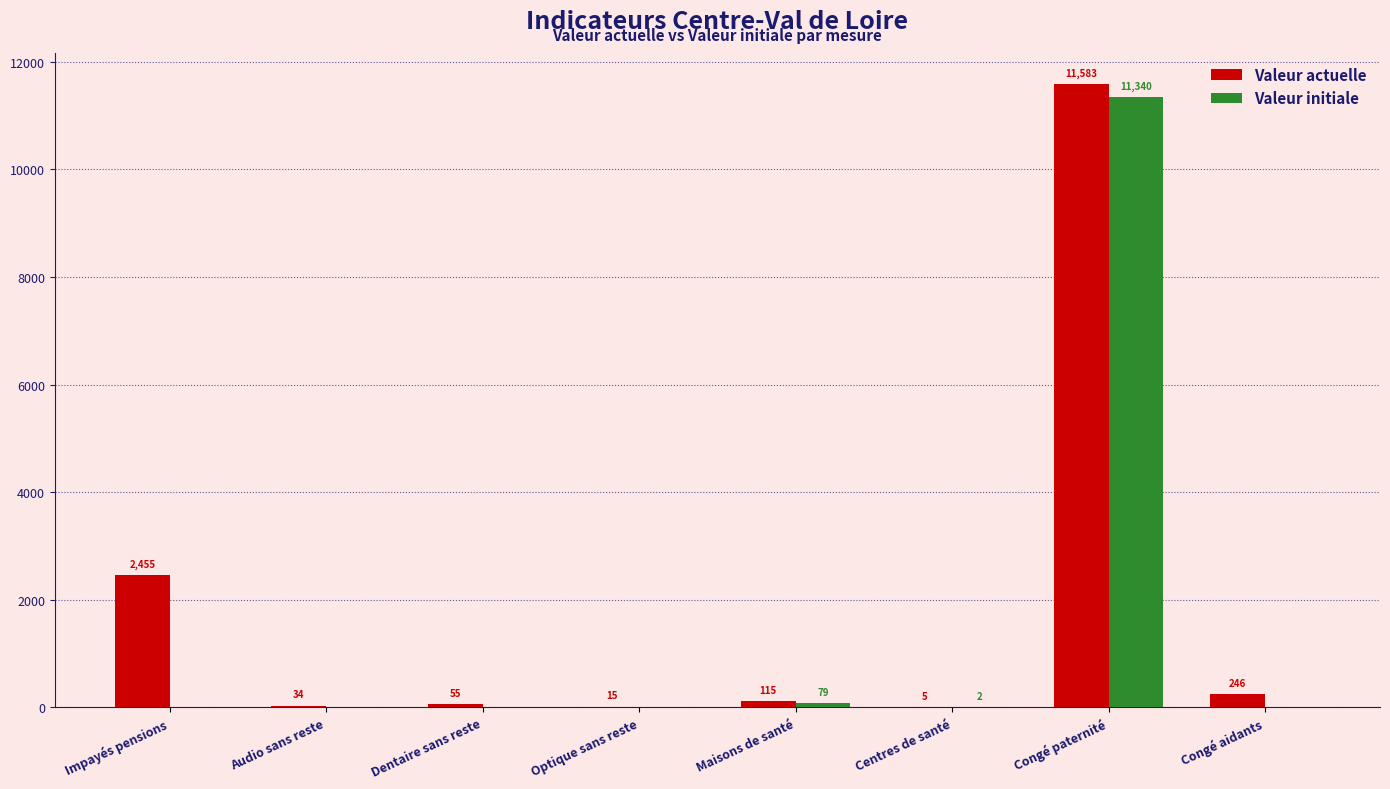

Between Congé paternité and Congé aidants, which series saw the biggest shift?

Valeur initiale